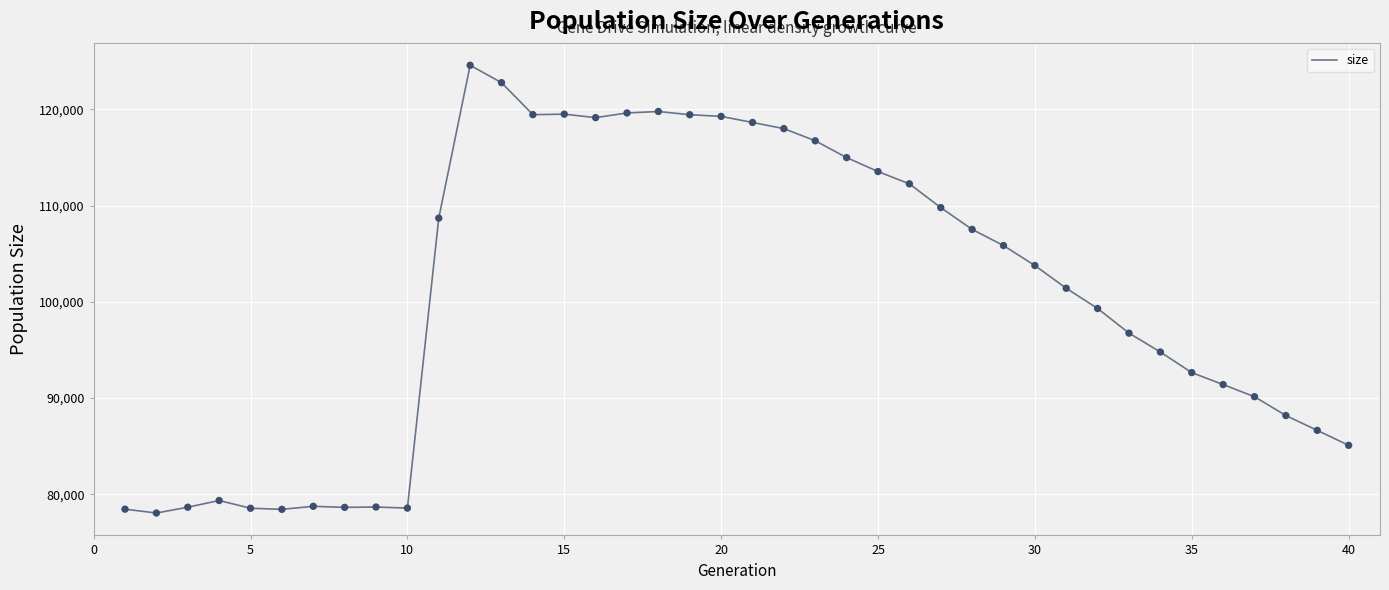

What is the smallest value displayed?

78060